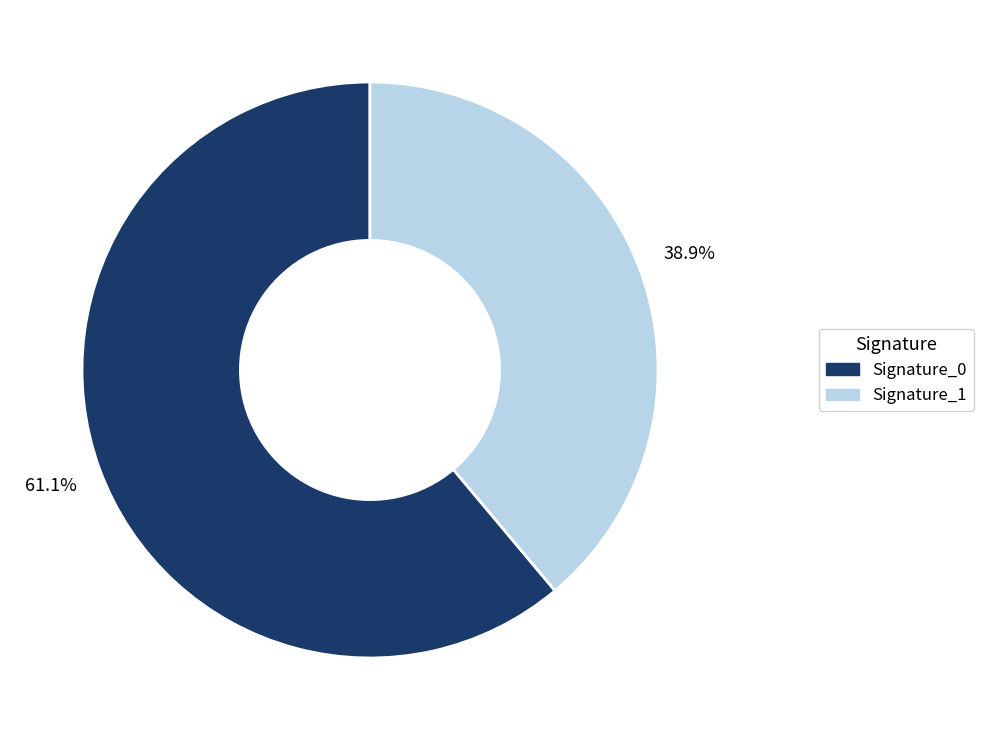

Is there any slice that represents more than half of the pie?

Yes